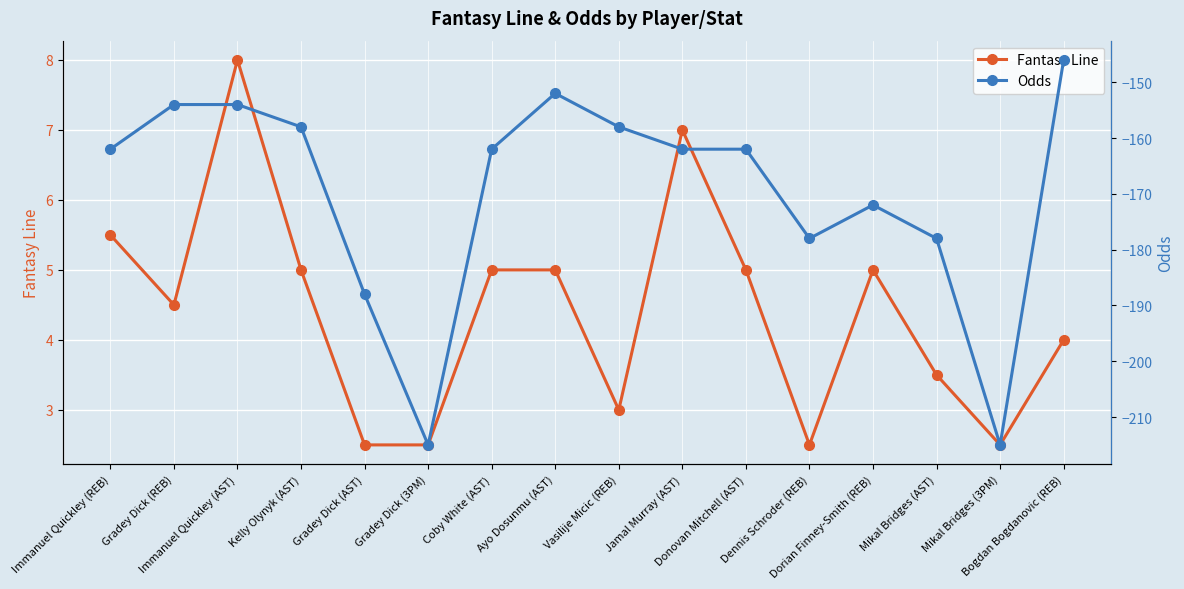

The value of Odds at Donovan Mitchell (AST) is -111.5. True or false?

False